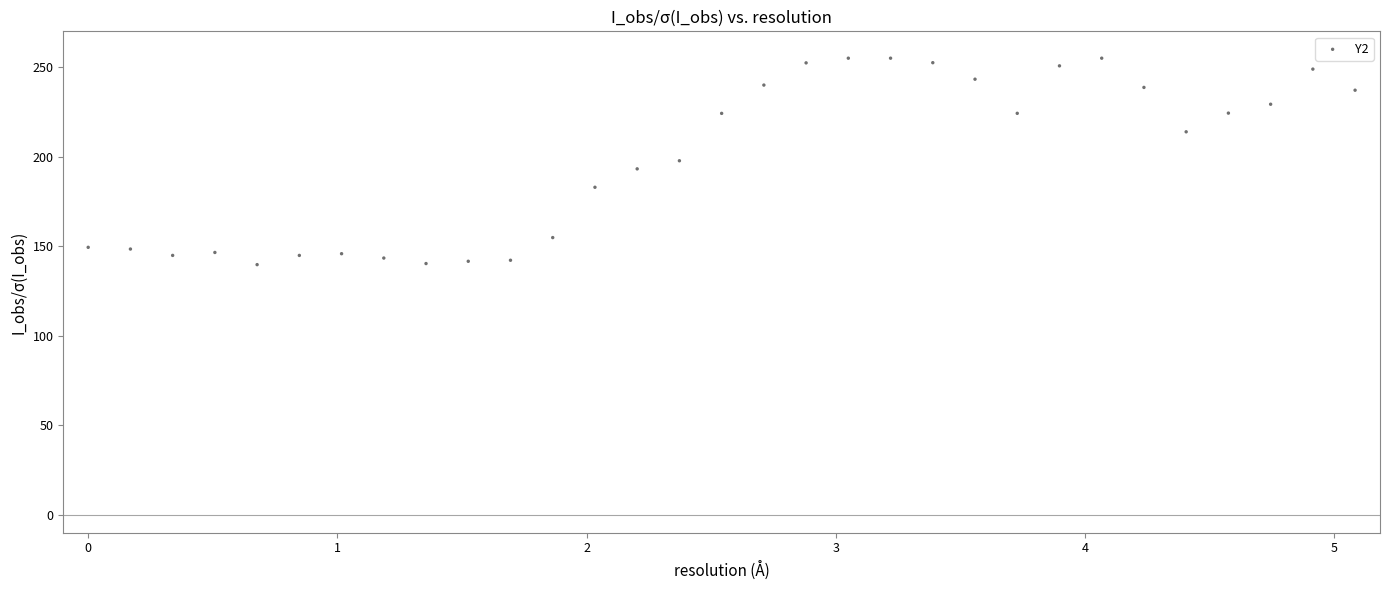

What is the range of Y values (max minus min)?

115.3